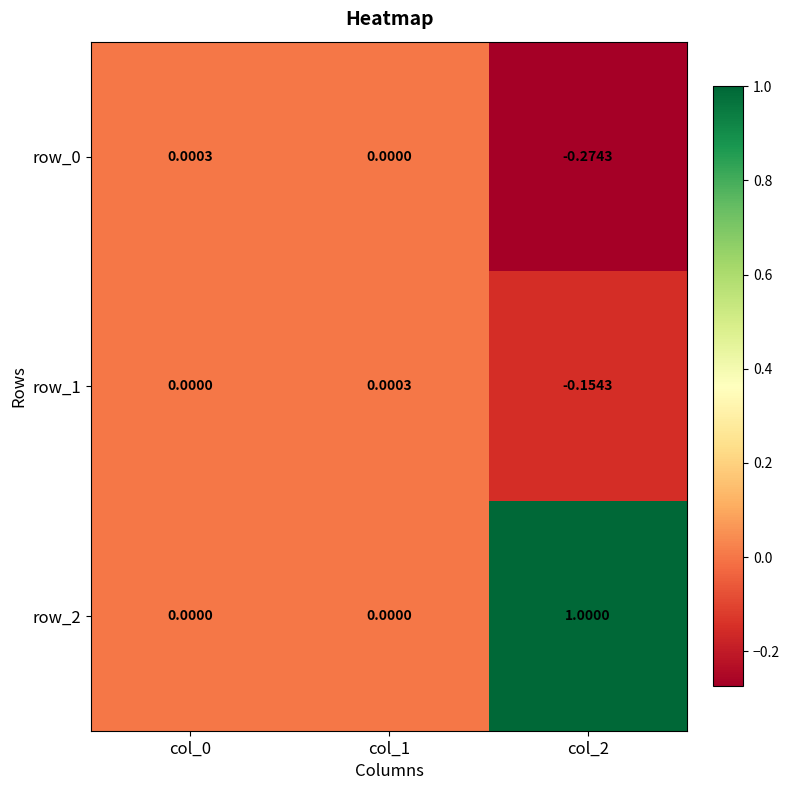

Which category has the lowest value in the row_1 series?

col_2